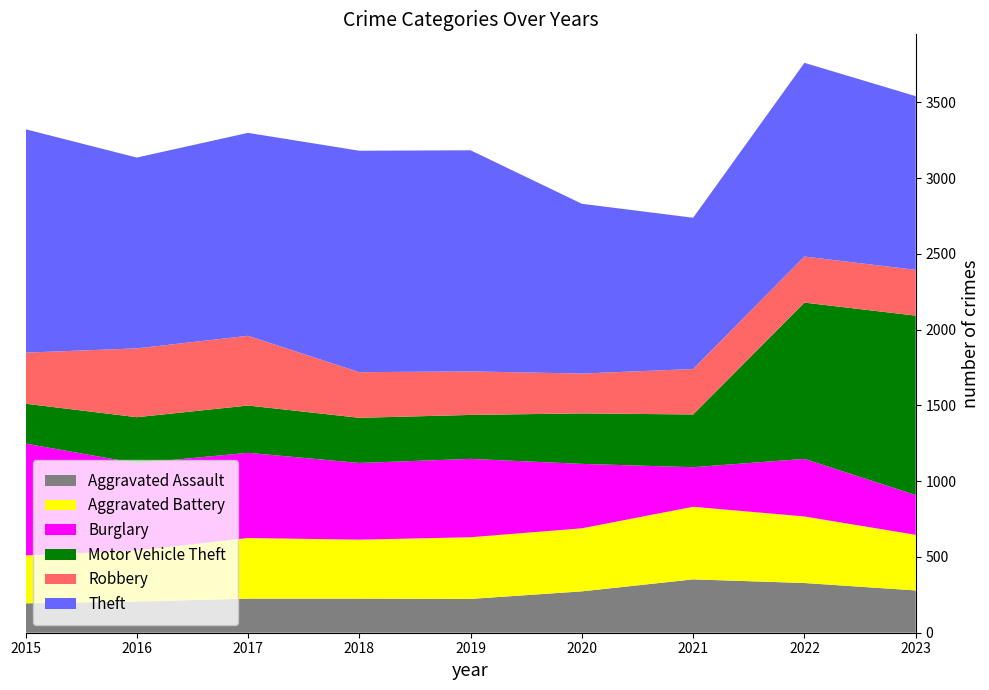

Reading left to right, transcribe all the data shown in this chart.

Aggravated Assault: 194	206	225	225	223	273	352	328	279
Aggravated Battery: 316	336	400	389	407	416	479	439	367
Burglary: 738	576	562	506	517	425	261	380	262
Motor Vehicle Theft: 263	304	312	298	290	333	348	1031	1184
Robbery: 337	454	460	301	287	263	300	304	302
Theft: 1474	1259	1339	1461	1459	1120	998	1278	1146